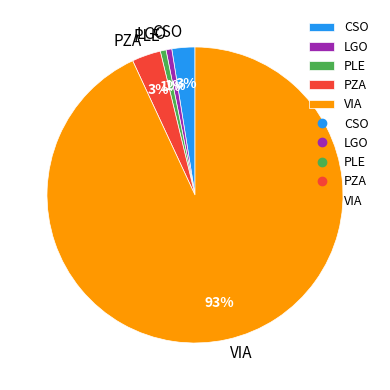

Which slice is the largest?

VIA